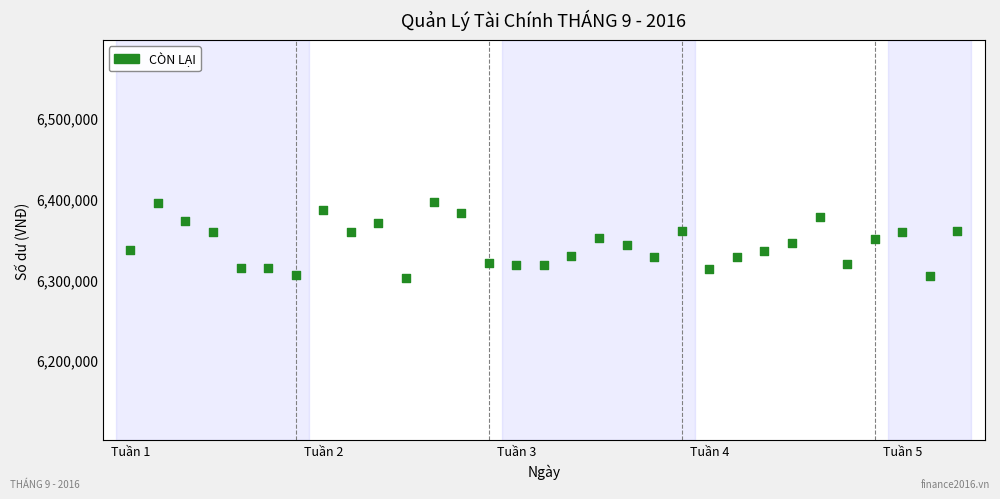

What is the range of X values (max minus min)?

30.0